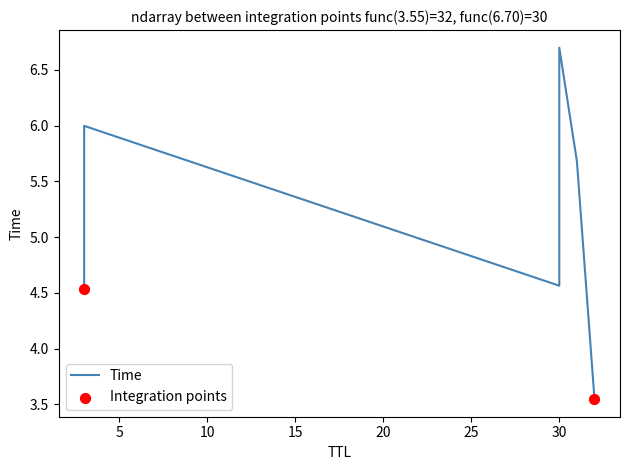

Between 3 and 3, which is larger?

3